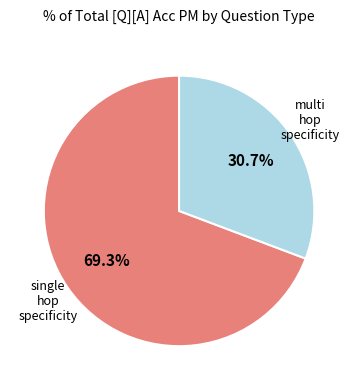

Is there a majority slice in this chart?

Yes